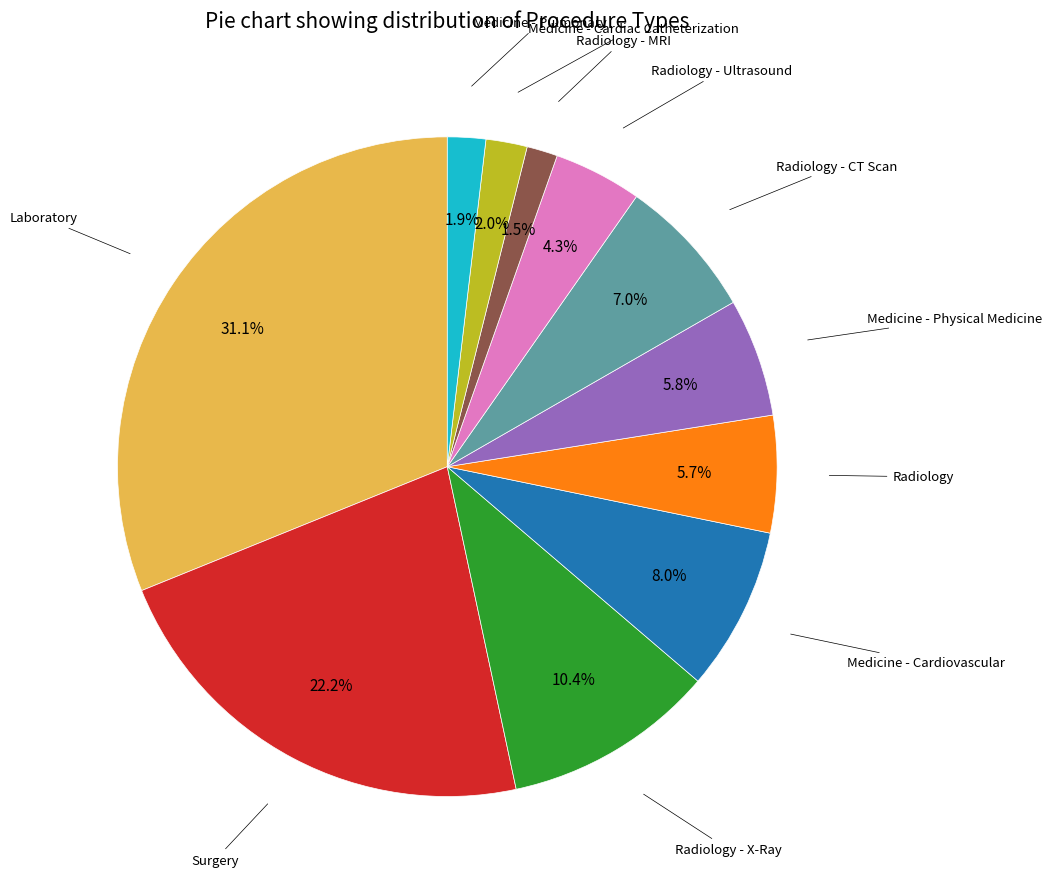

To the nearest percent, what is the average slice percentage?

9%